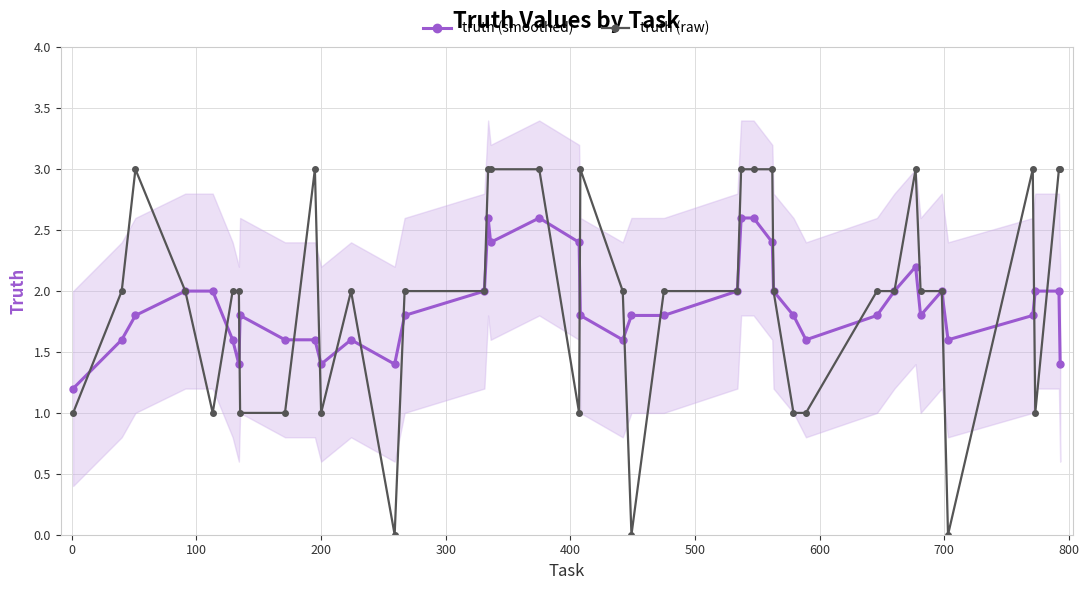

What is the highest value of the truth (raw) series?

3.0